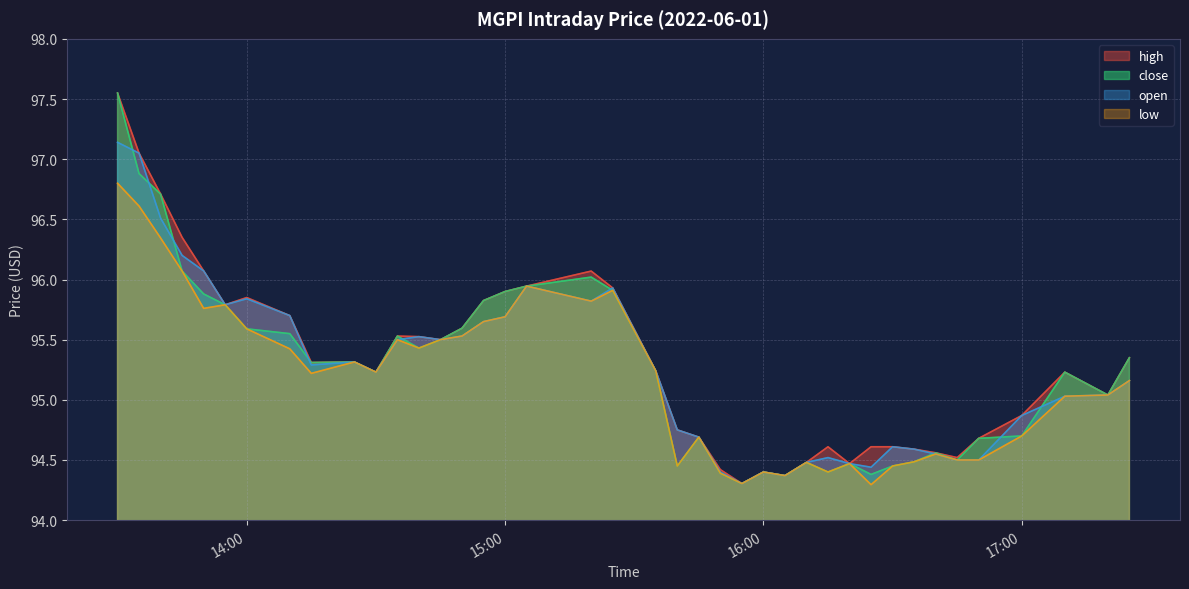

At which category does the chart reach its peak across all series?

2022-06-01 13:30:00